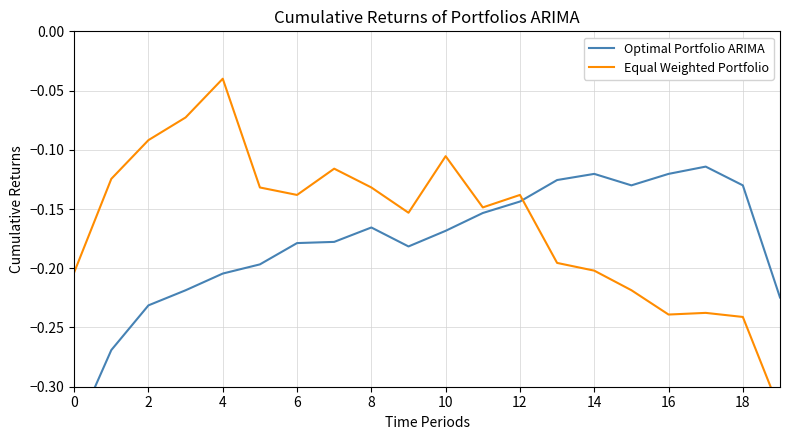

Between 12 and 2, which is larger?

12